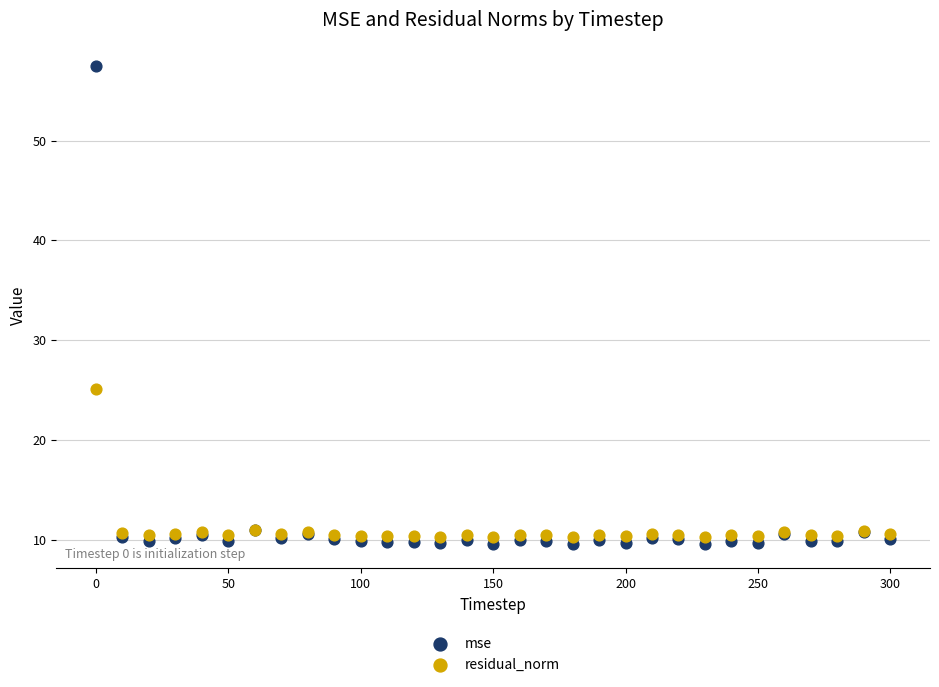

Which series has the widest spread of Y values?

mse